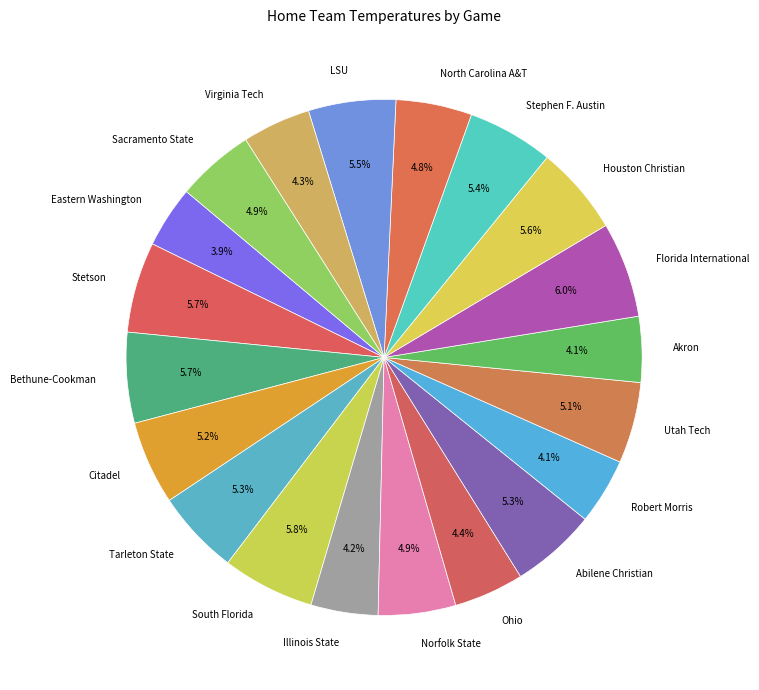

True or false: Abilene Christian accounts for 5% of the total.

True